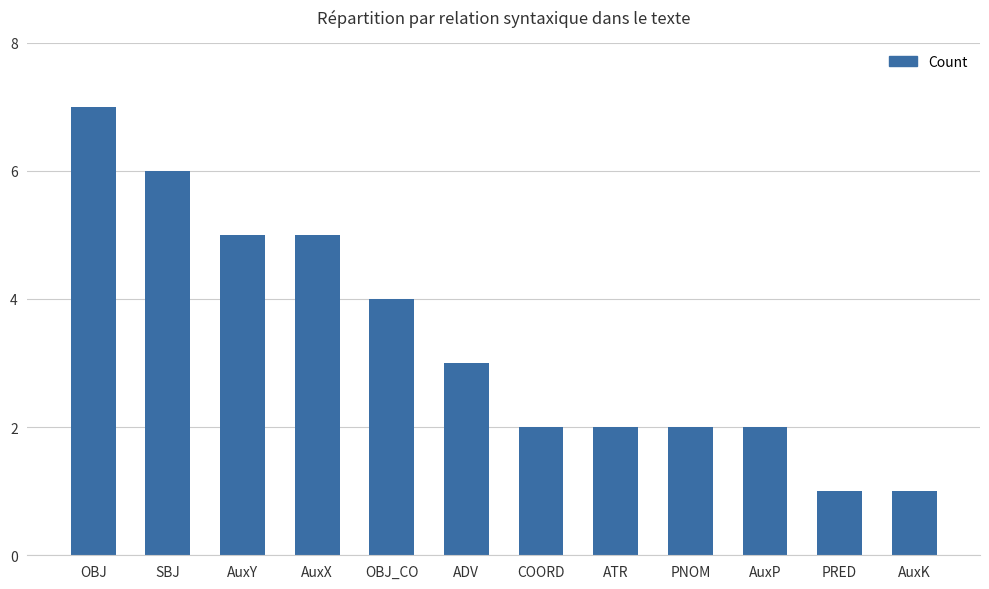

What is the difference between the maximum and minimum values?

6